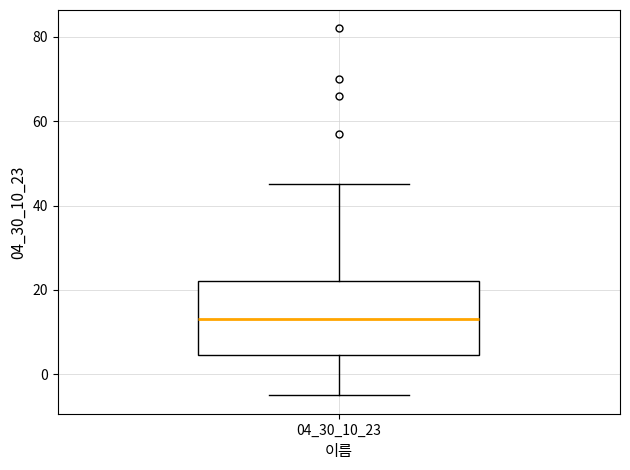

Read this box plot against the y-axis: the position of the median line, the range covered by the box, and the ends of both whiskers. The values are not printed on the chart, so give them approximately, as read against the axis.

median 14, box 4 to 22, whiskers -4 to 46